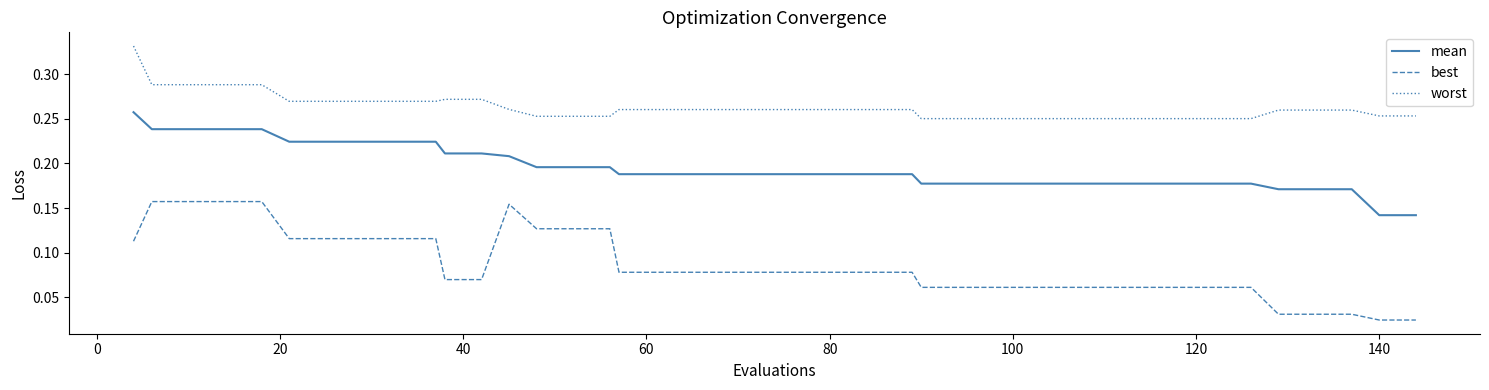

How many series are shown in this chart?

3